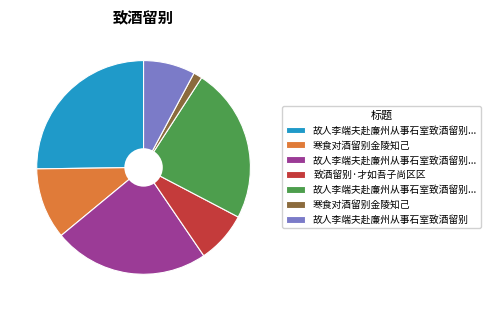

How many slices are in this pie chart?

7